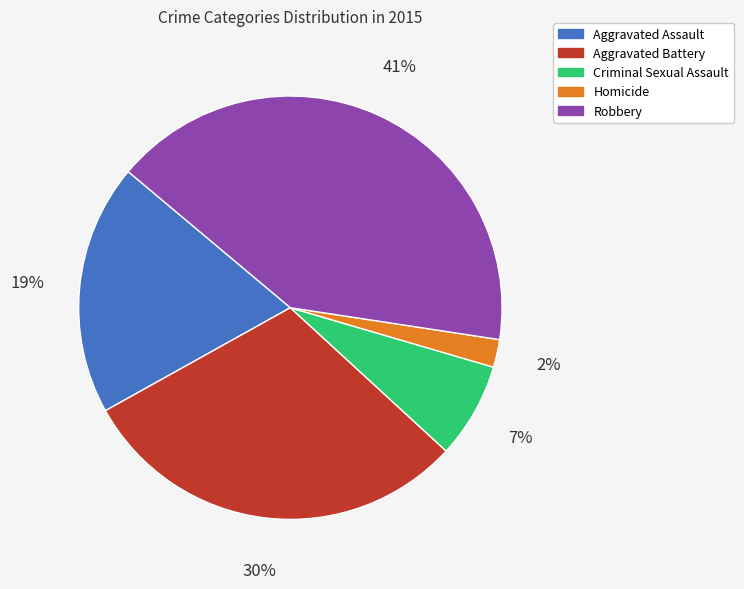

Count the number of slices in the pie.

5